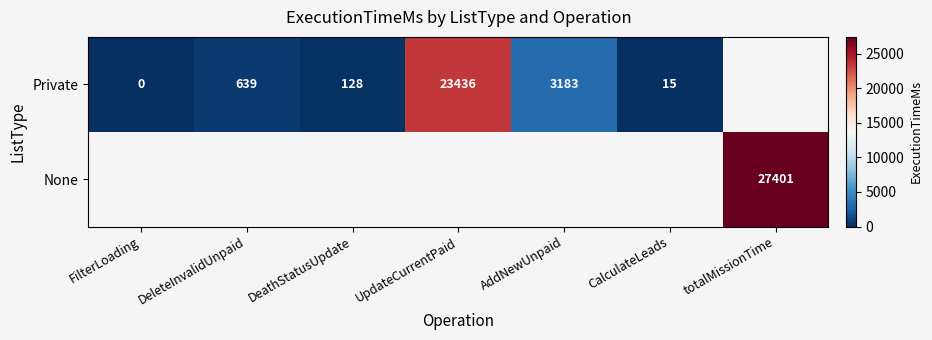

What is the sum of the Private values at CalculateLeads and DeleteInvalidUnpaid?

654